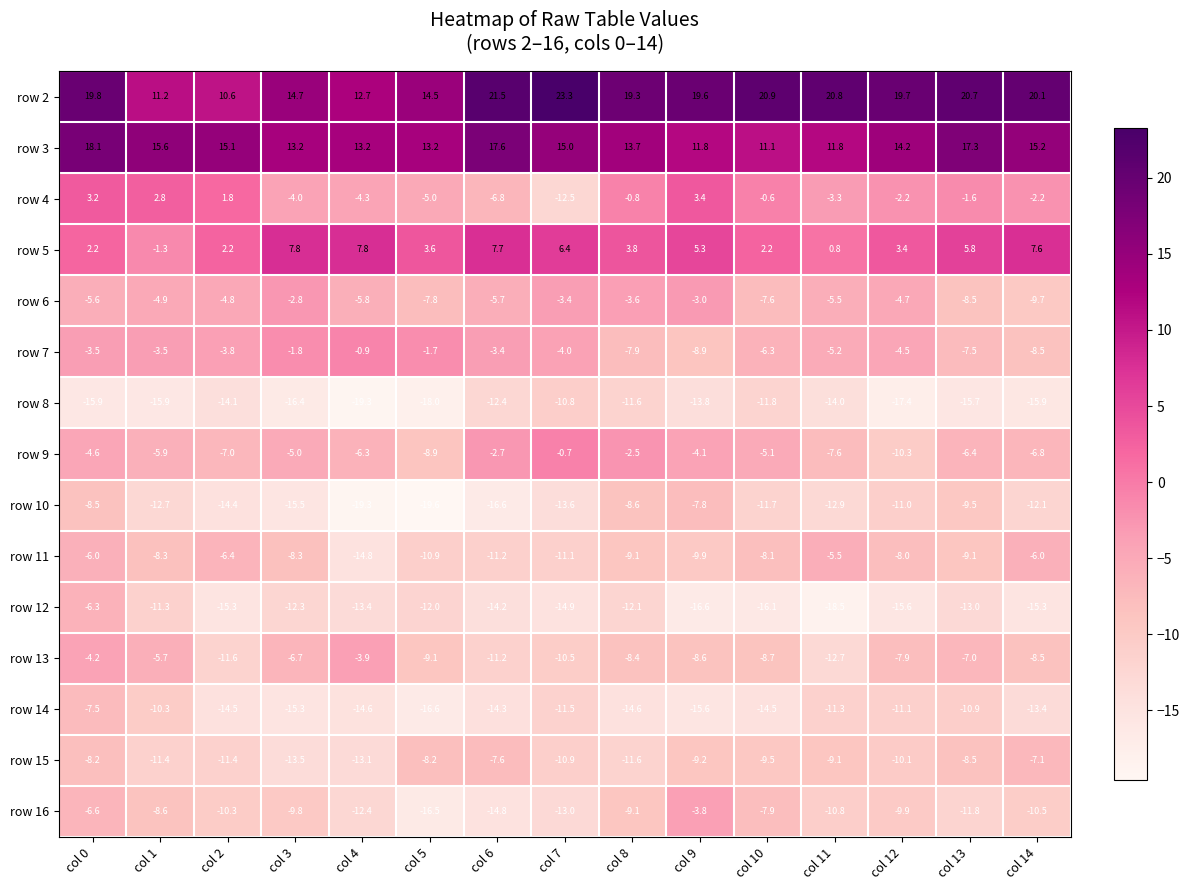

What is the spread (max minus min) of values at col 5?

34.1